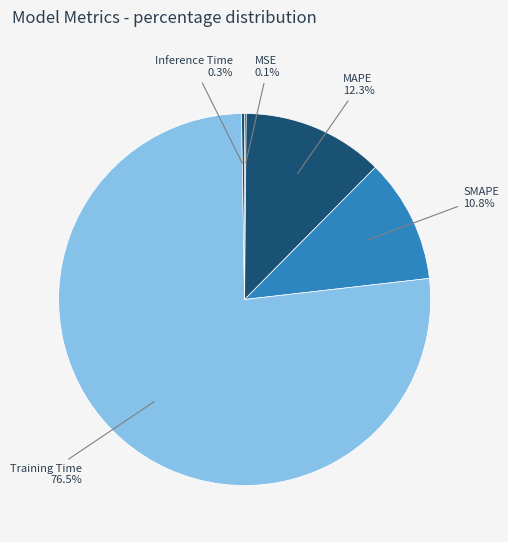

What portion of the pie excludes SMAPE?

89.2%